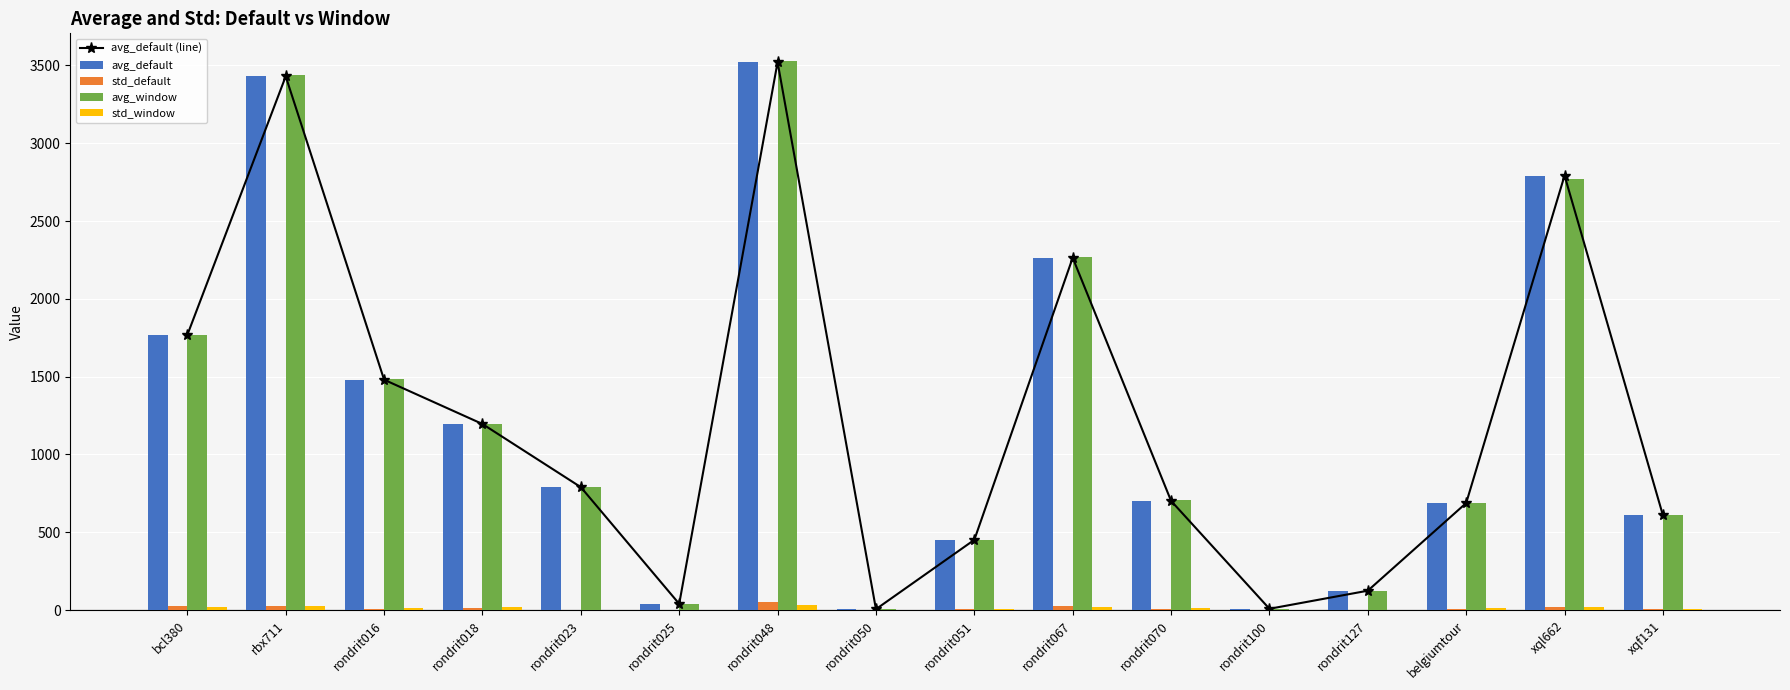

What position from the right is rondrit127?

4